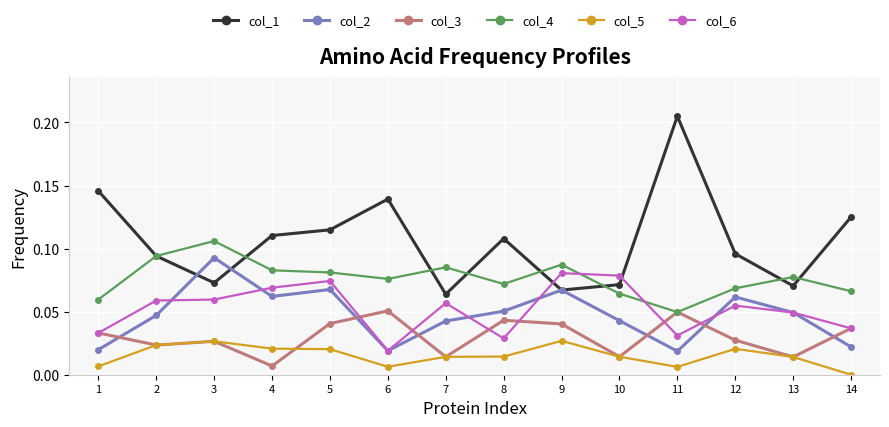

Is the value of col_6 at 14 greater than the value of col_2 at 13?

No